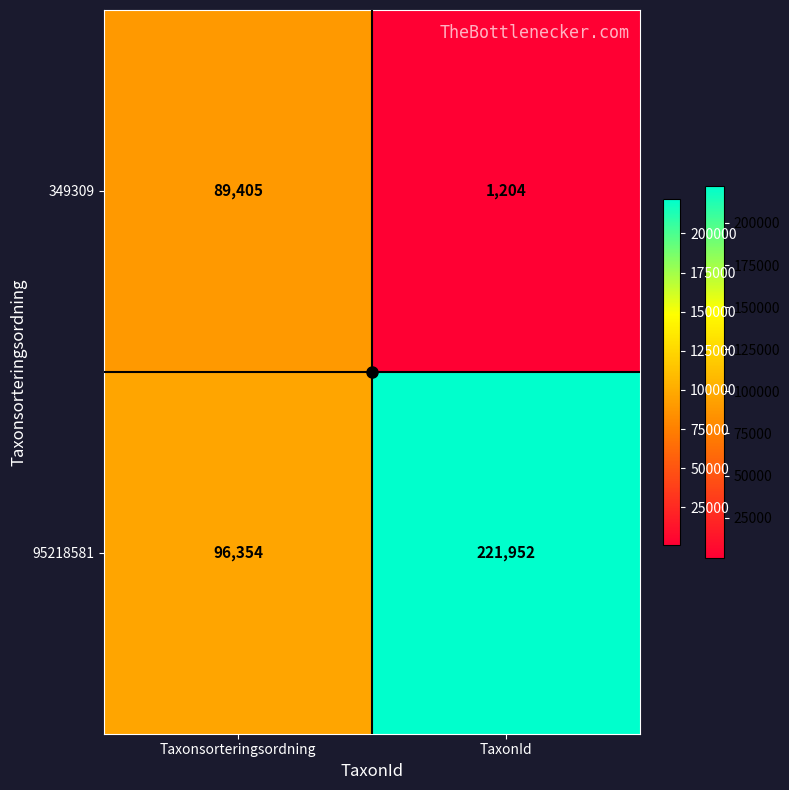

What is the sum of the 95218581 values at TaxonId and Taxonsorteringsordning?

318306